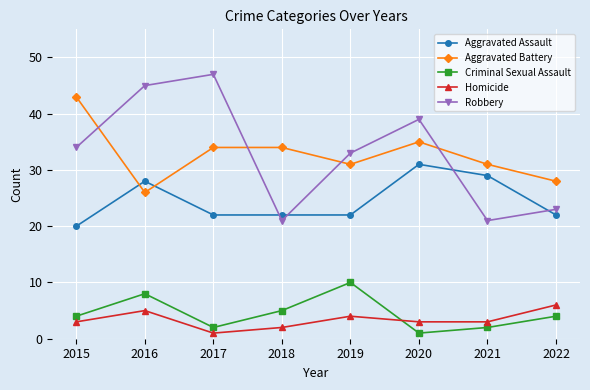

True or false: Aggravated Battery has a value of 15 at 2021.

False